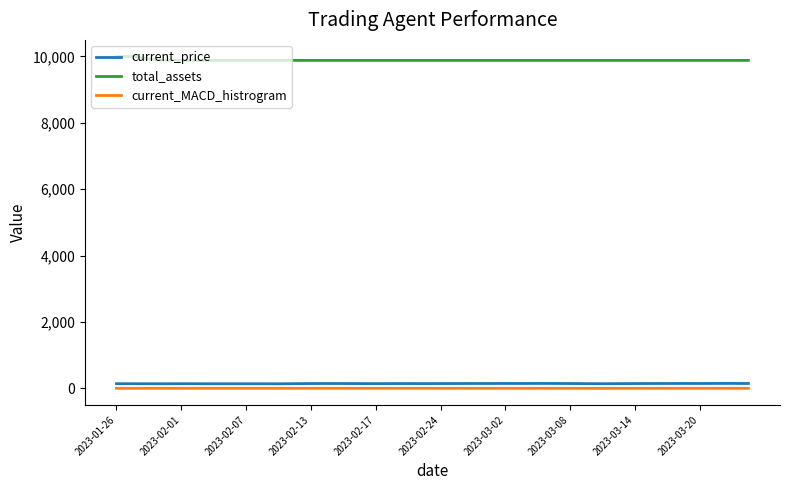

Which series has the largest total across all categories?

total_assets